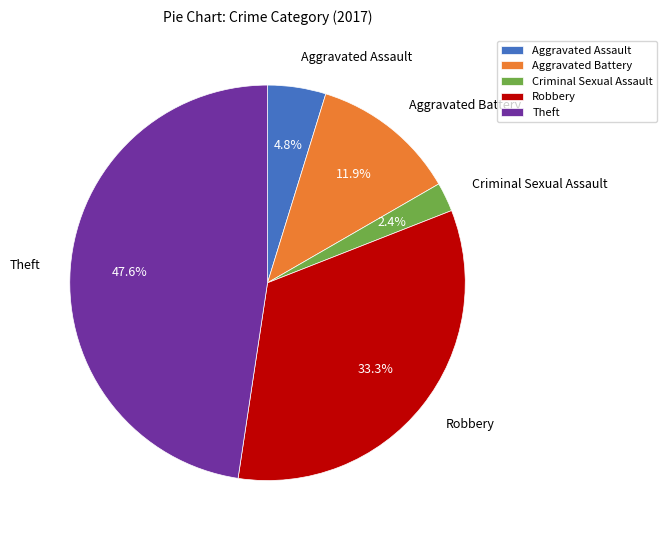

True or false: Aggravated Assault accounts for 5% of the total.

True